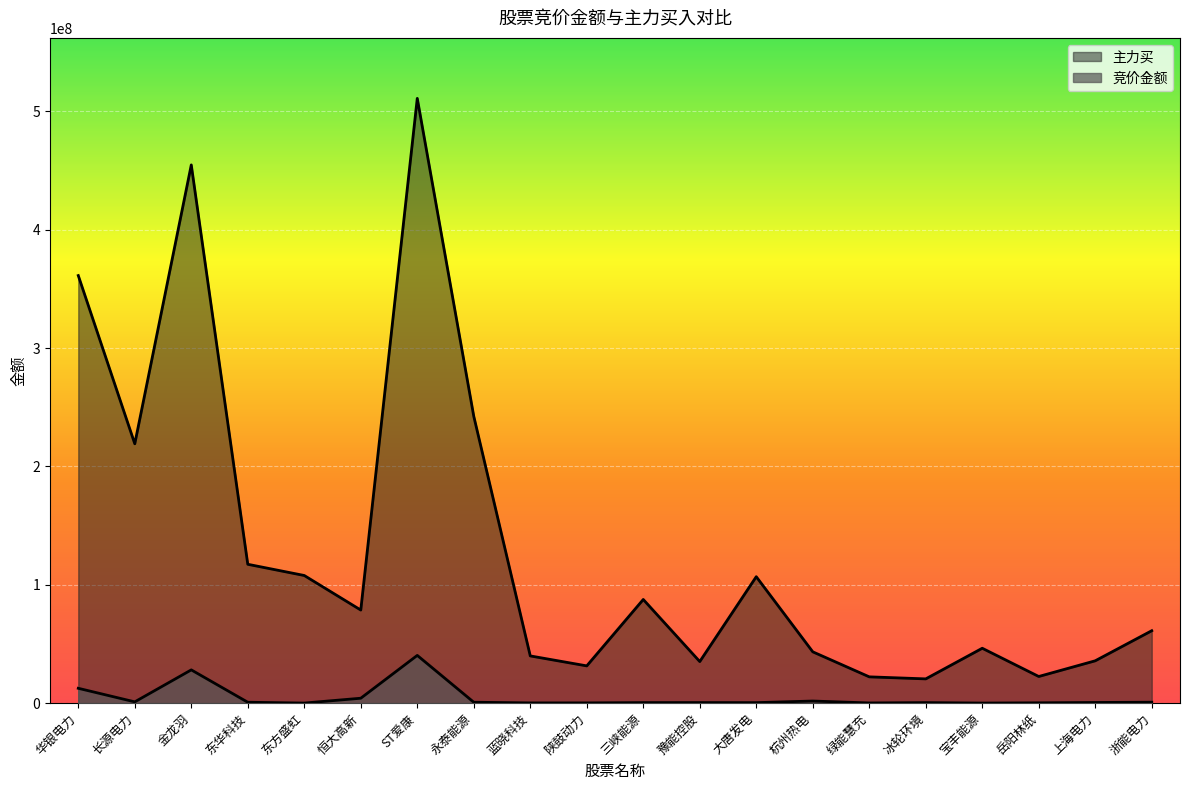

What are all the series names shown in the legend?

竞价金额, 主力买